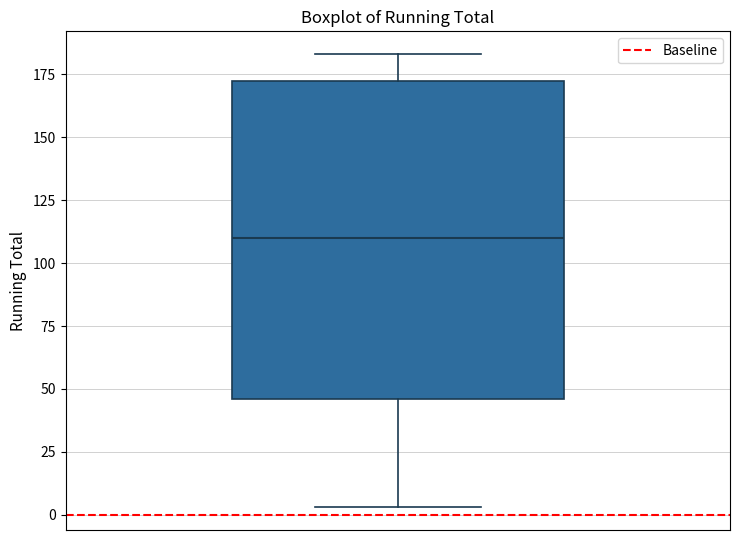

Where is the upper edge of the box on the y-axis? The values are not printed on the chart, so give them approximately, as read against the axis.

170